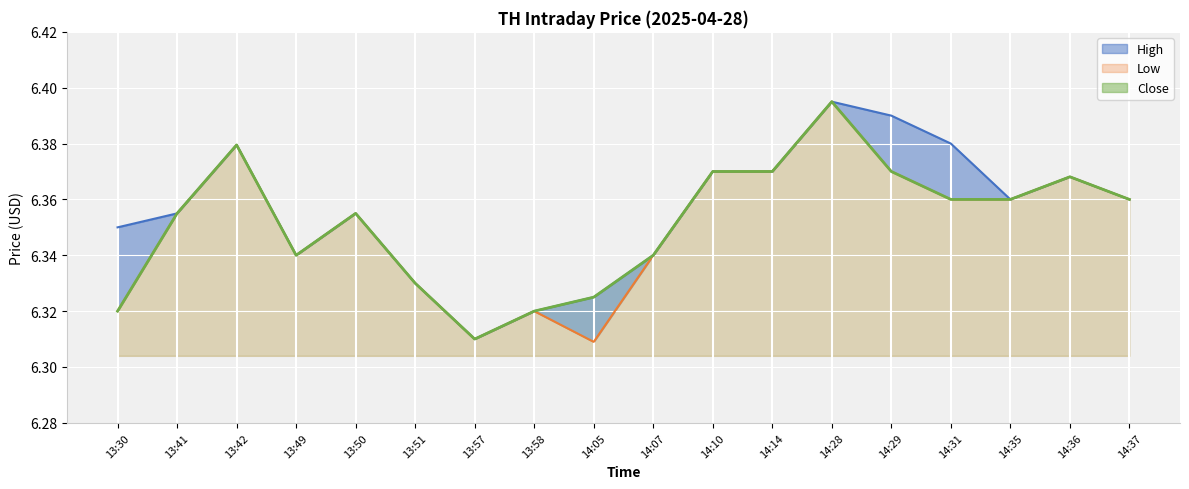

What is the value of the 17th point from the left?

6.4